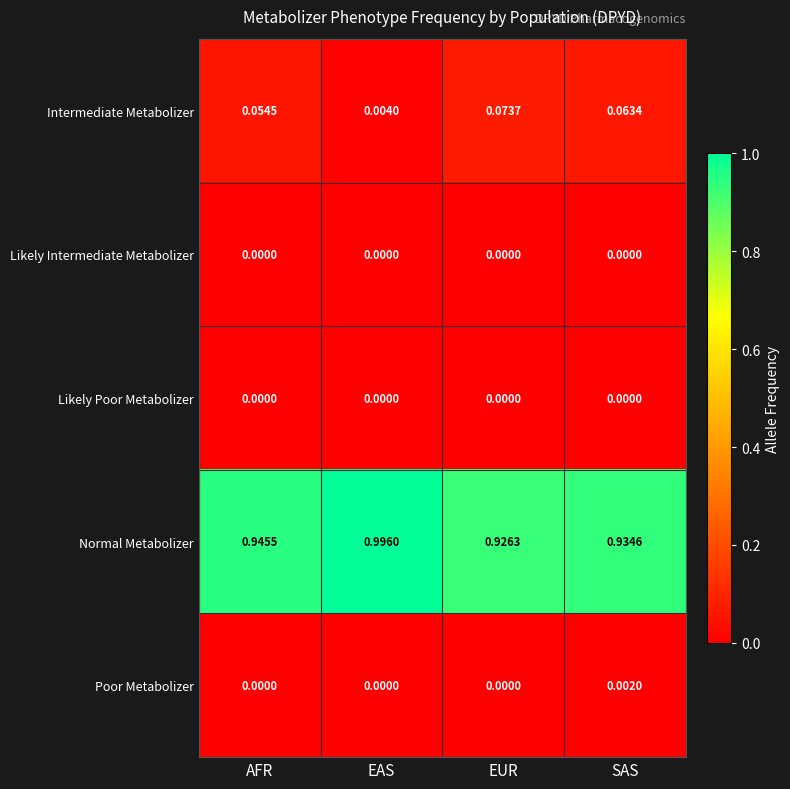

Which series has the largest total across all categories?

Normal Metabolizer